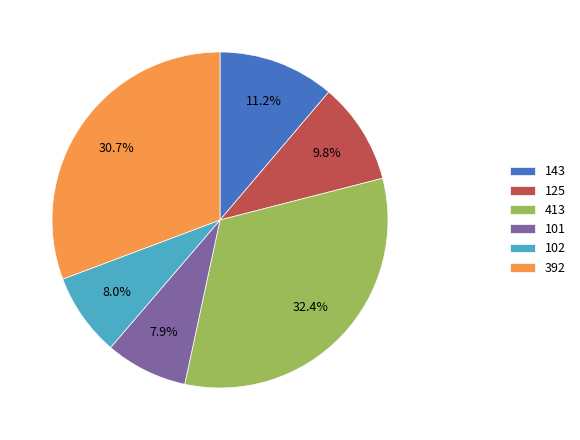

What is the largest slice in the pie chart?

413